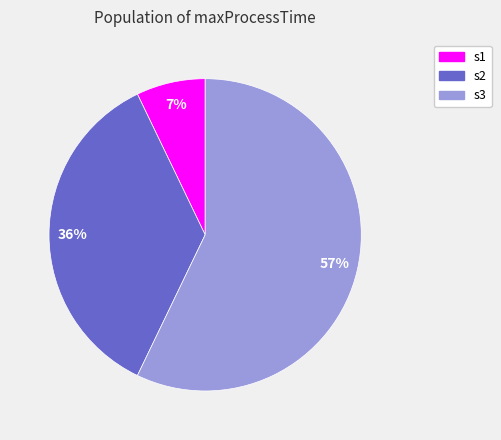

To the nearest percent, what is the combined percentage of s2 and s3?

93%